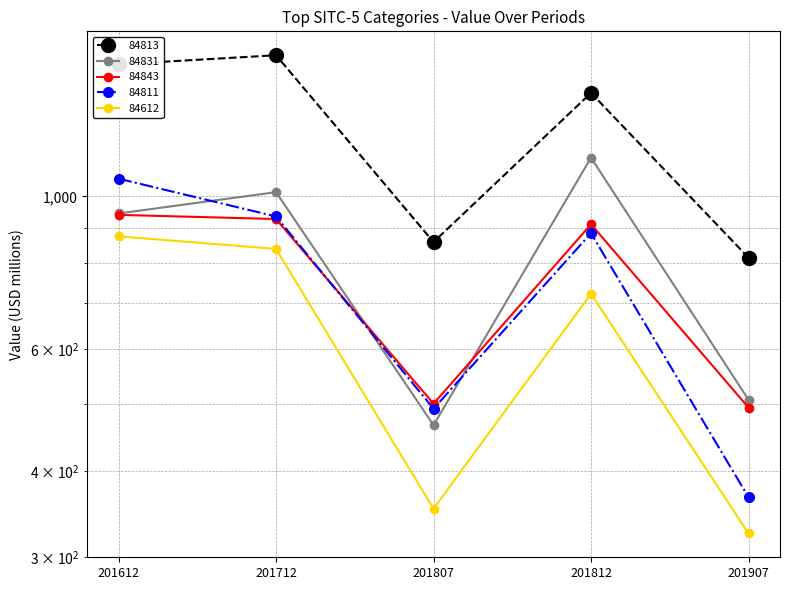

Which series has the largest total across all categories?

84813